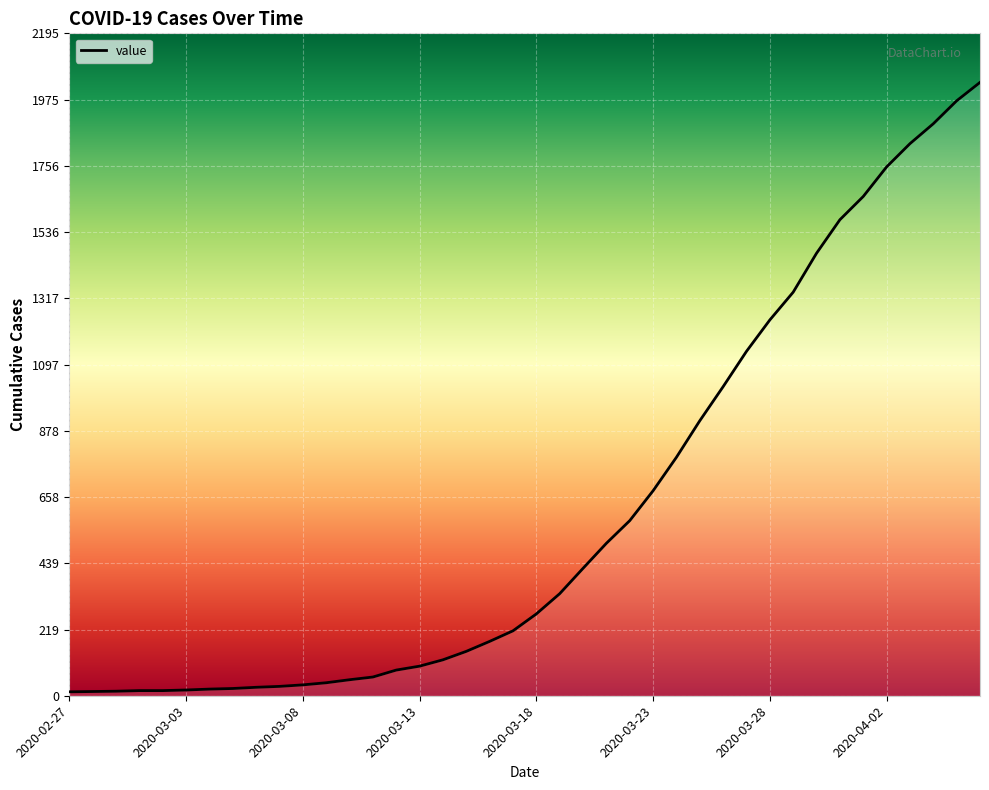

What is the label of the 27th point from the left?

2020-03-24